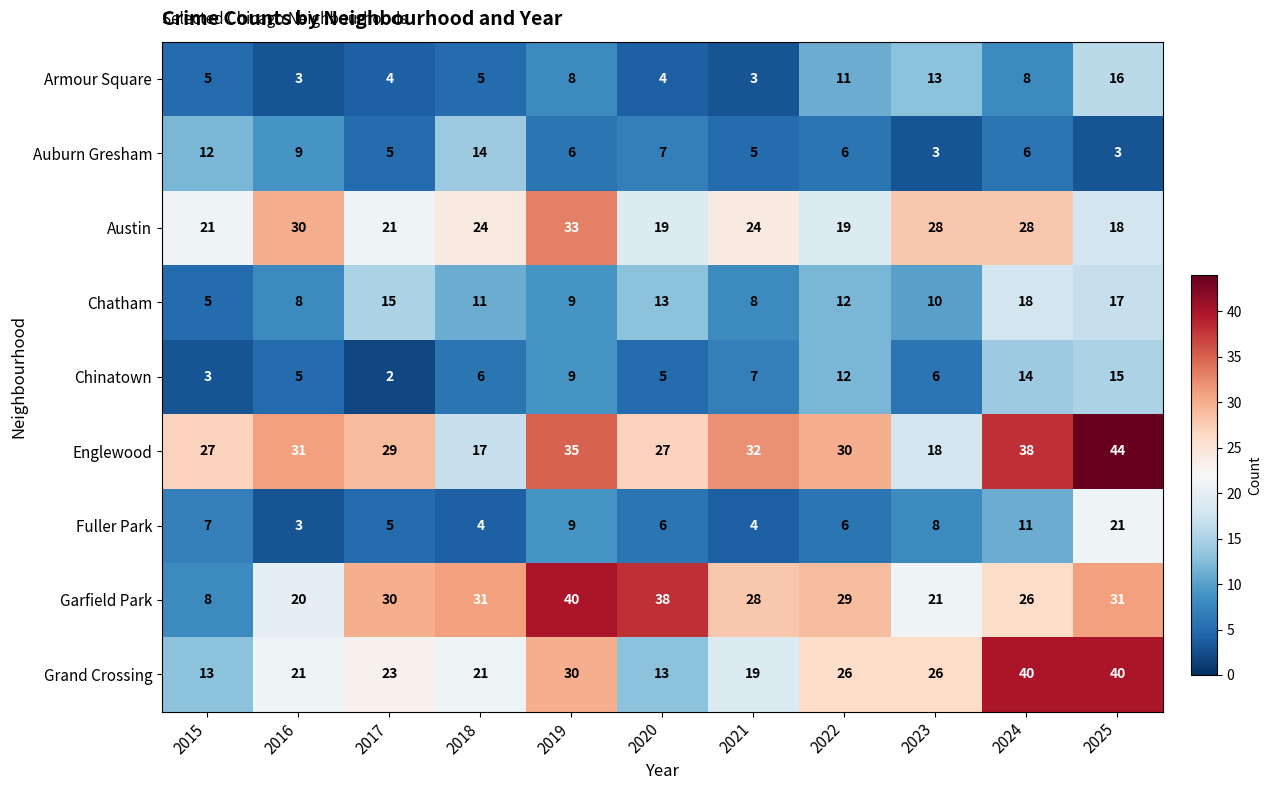

What is the sum of all Auburn Gresham values?

76